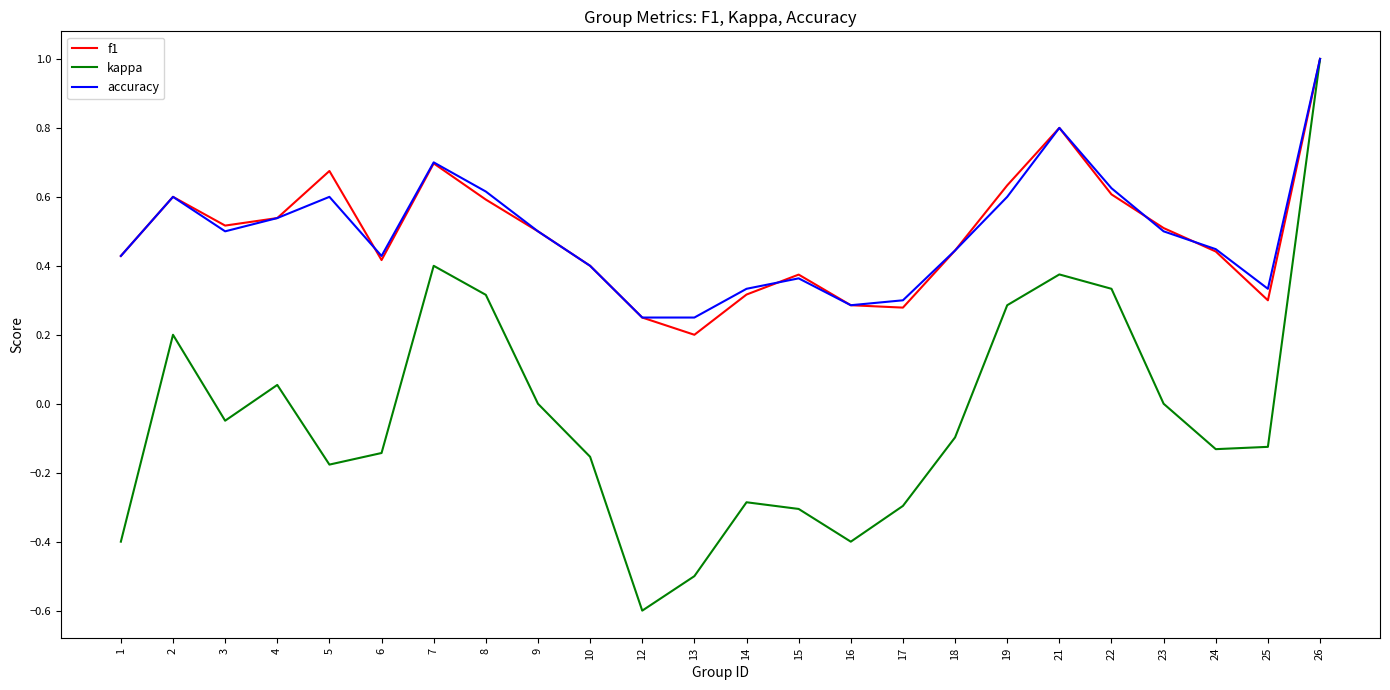

In accuracy, how many points are higher than both neighbors (excluding endpoints)?

5